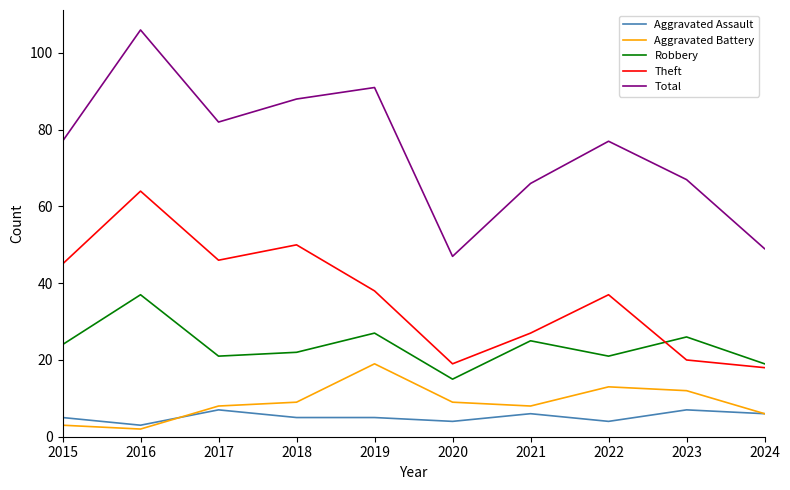

What value does the Total series have at 2021?

66